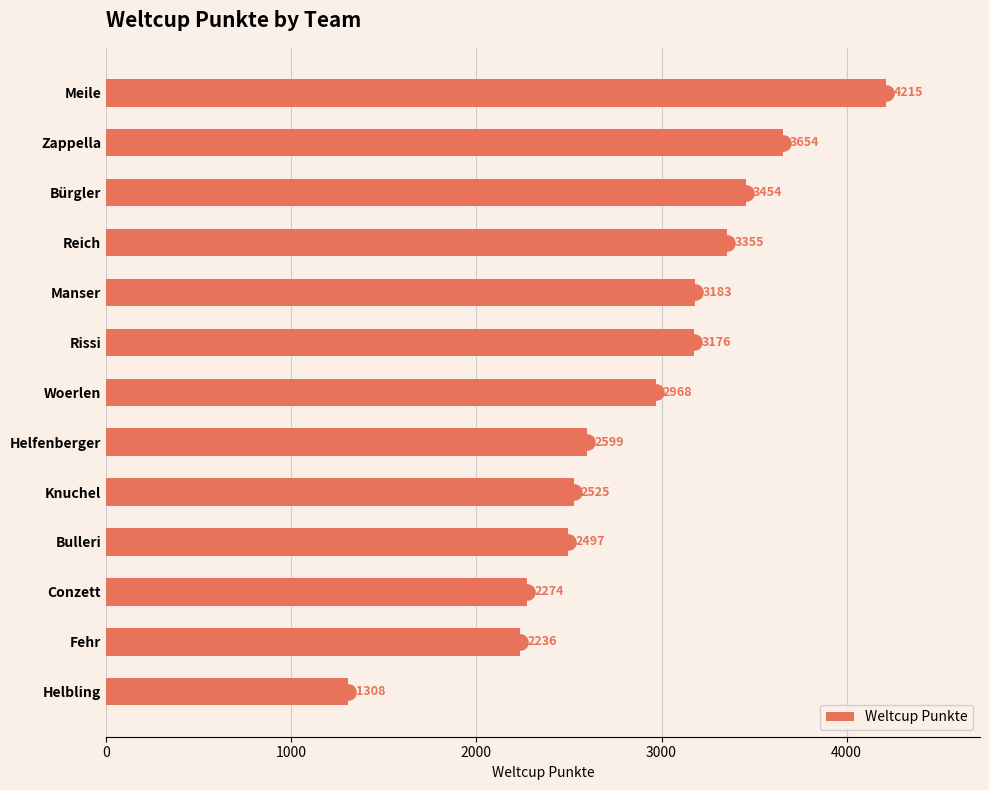

Where is Weltcup Punkte nearest to the value 2761?

Helfenberger